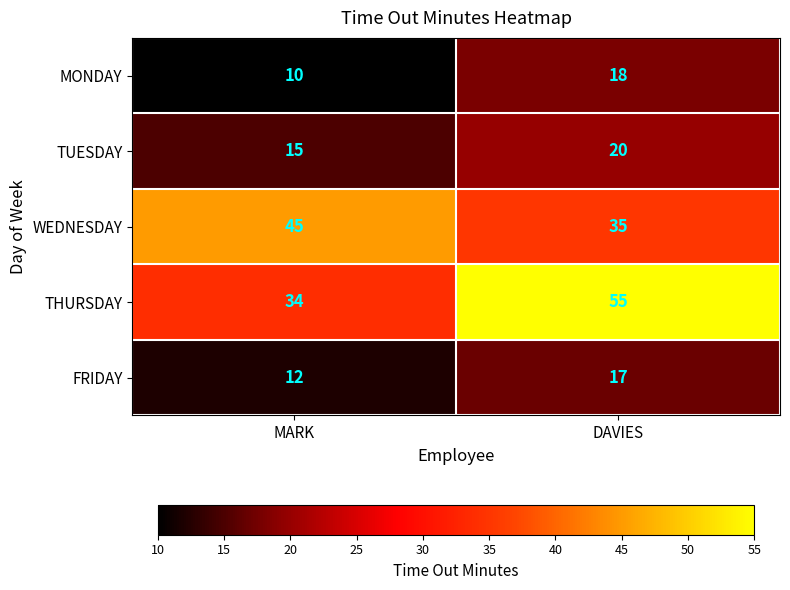

Which category has the lowest value across all series?

MARK